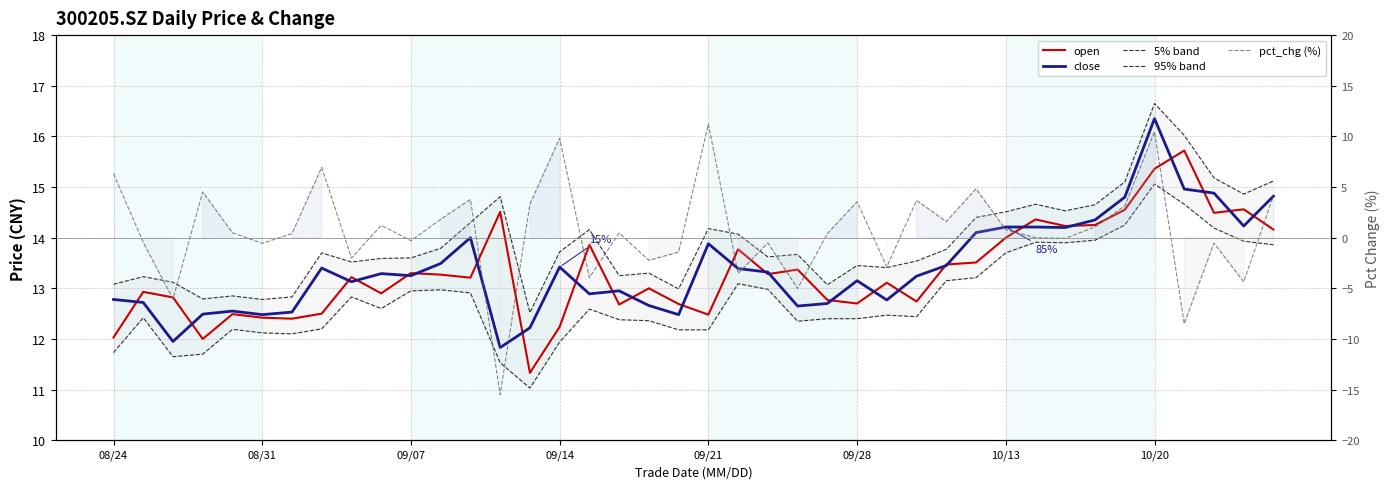

True or false: open has a value of 4.3 at 21.

False